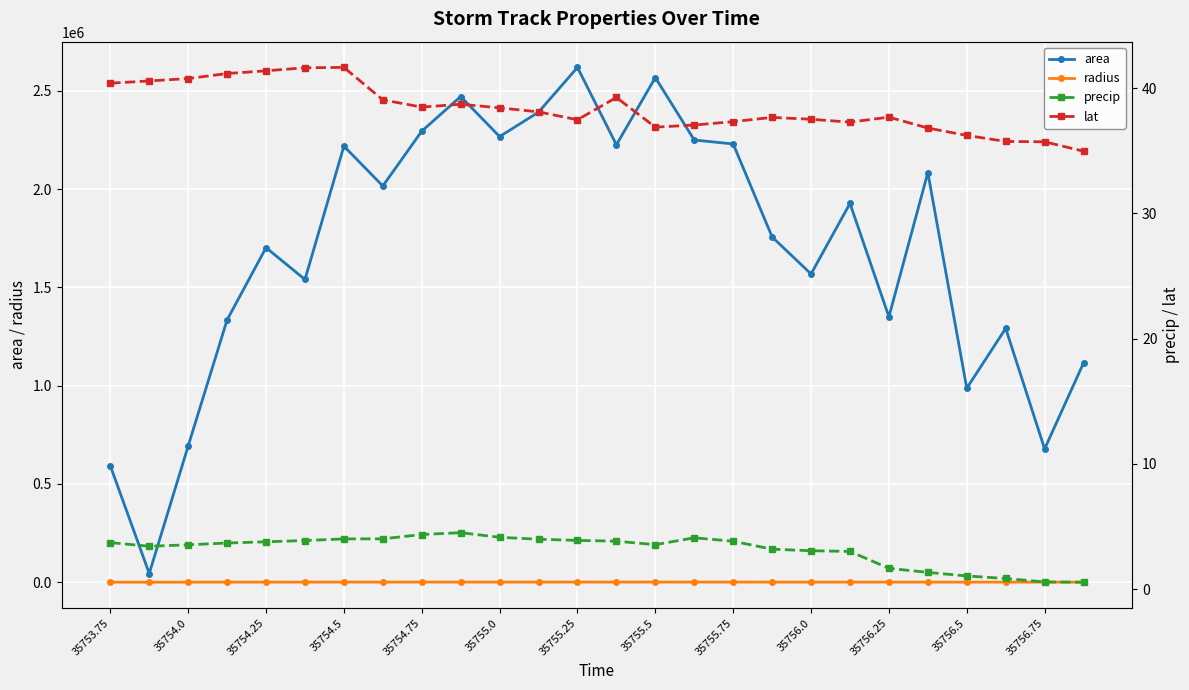

Does the chart display data point markers on the line(s)?

Yes